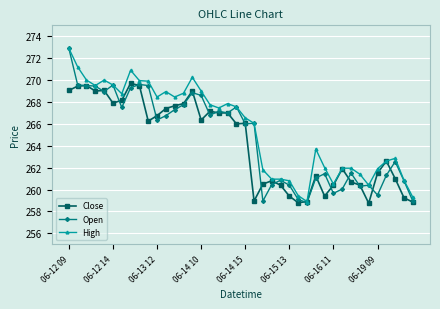

What is the value of the Close point at the 6th from the left?

267.9